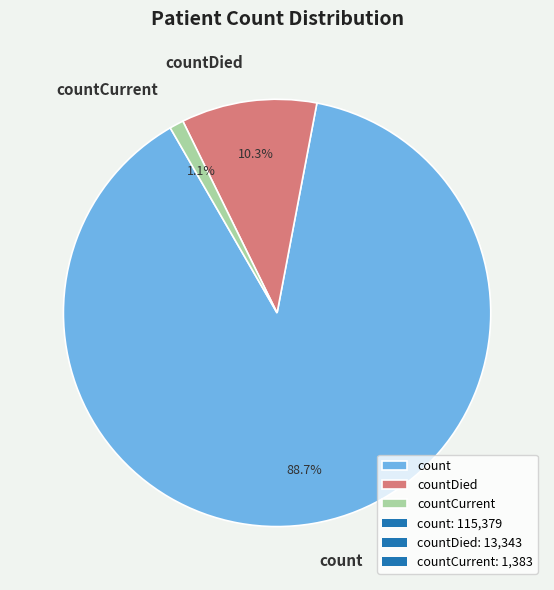

Which slice is the smallest?

countCurrent